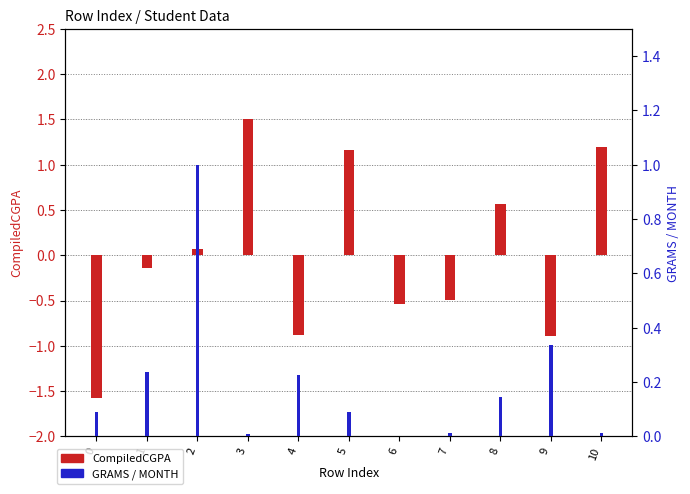

How many data points does each series have?

11